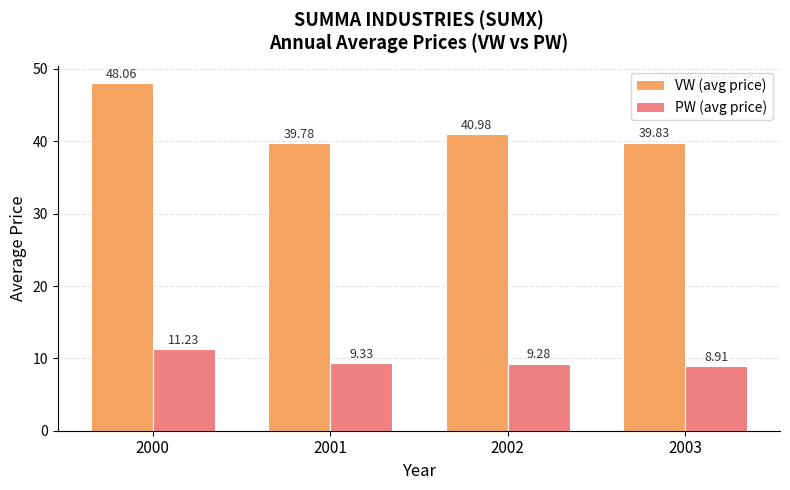

What are all the series names shown in the legend?

VW (avg price), PW (avg price)